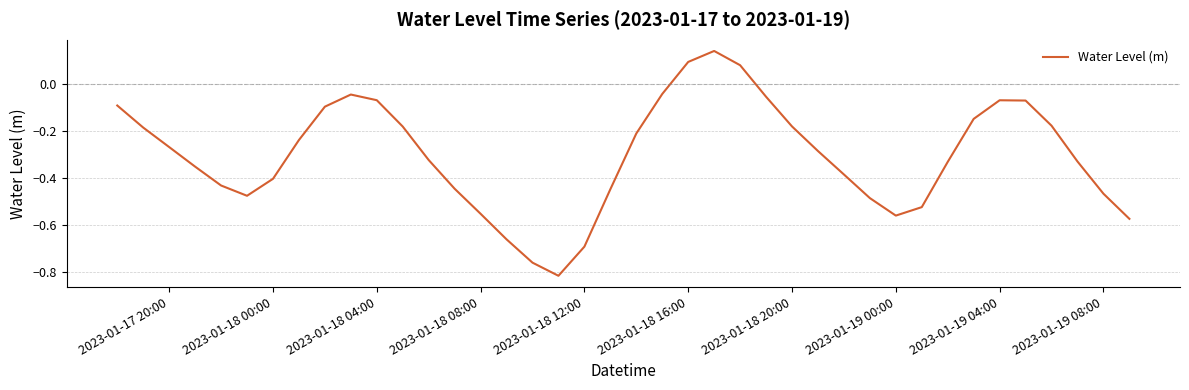

What is the difference between the maximum and minimum values?

1.0